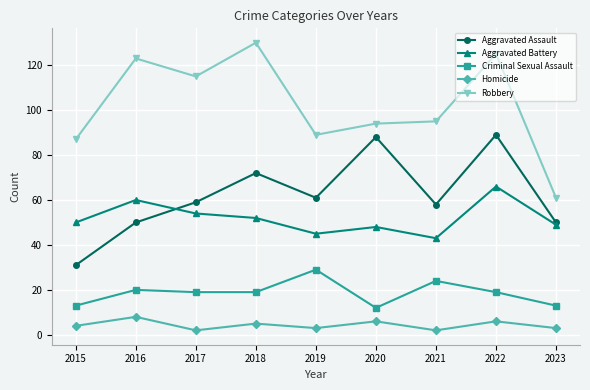

True or false: Aggravated Battery and Homicide intersect in this chart.

False